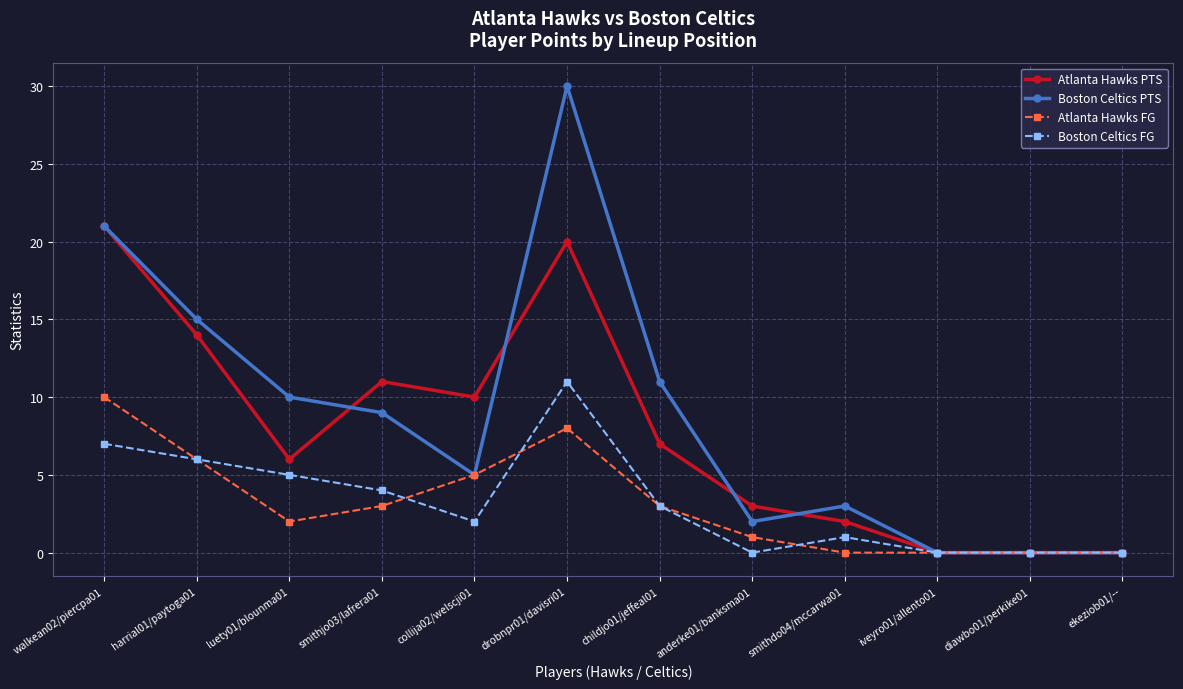

Is it true that Boston Celtics PTS equals 2 at anderke01/banksma01?

True